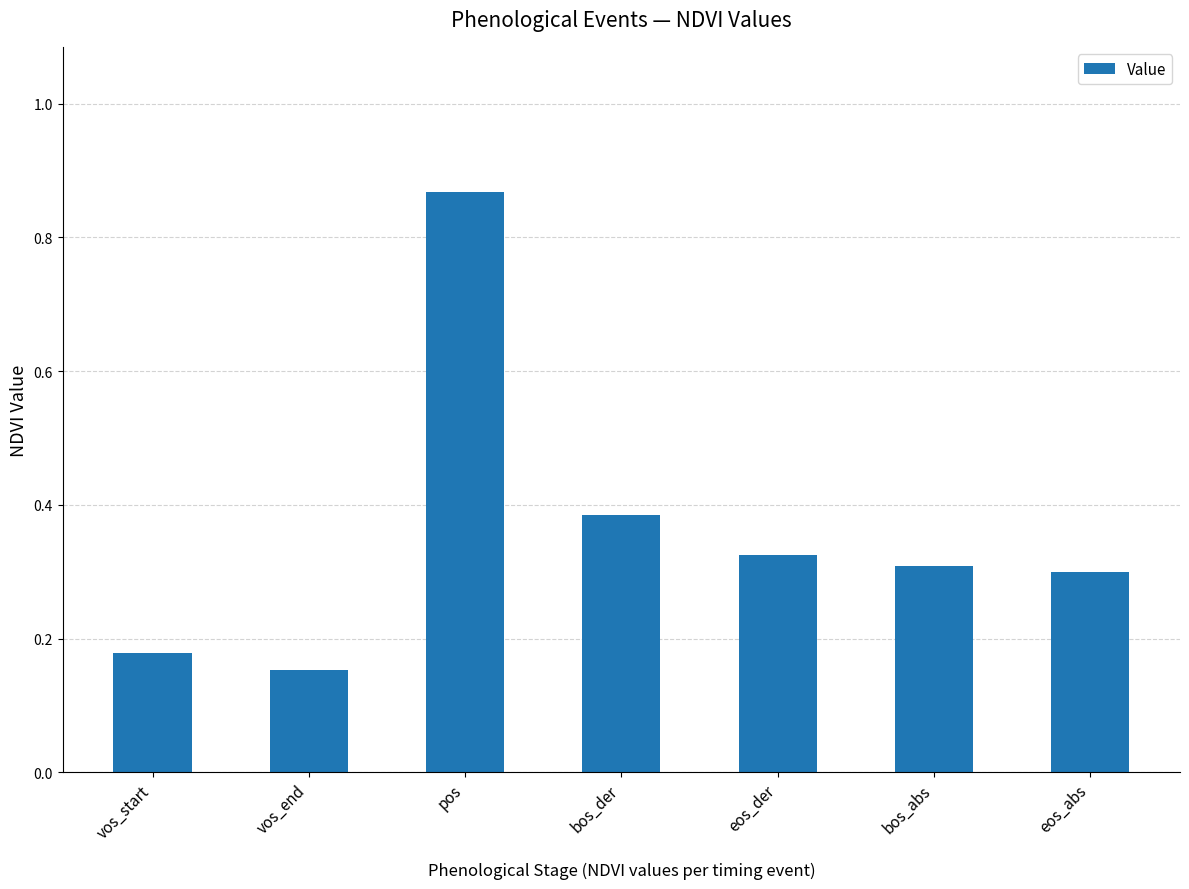

True or false: the data shows 0.4 at bos_abs.

False